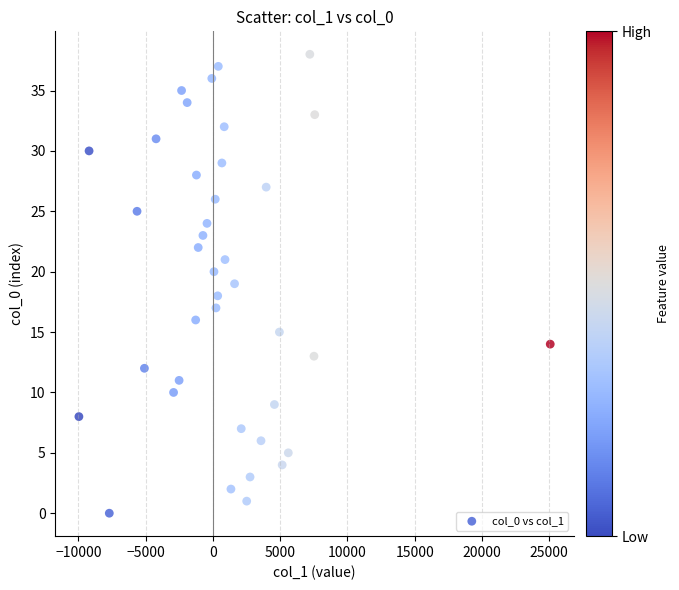

What is the range of Y values (max minus min)?

38